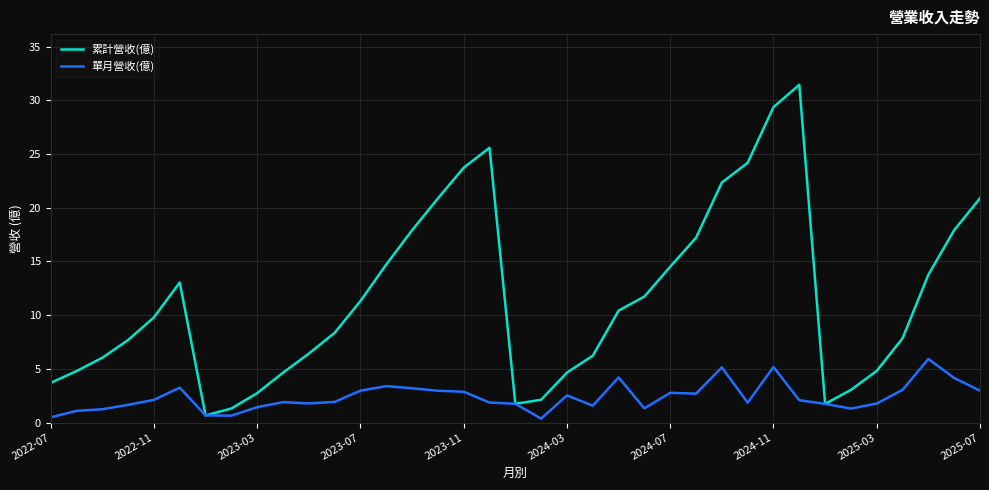

Which series has the largest total across all categories?

累計營收(億)